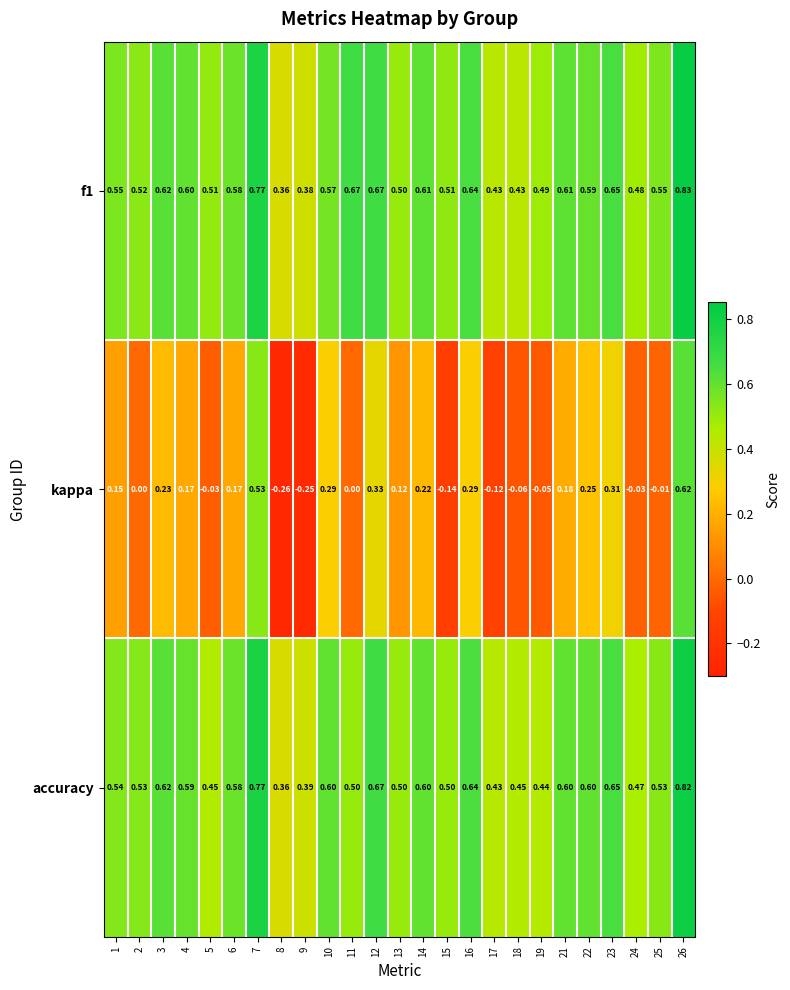

Which series has the widest spread of values?

kappa